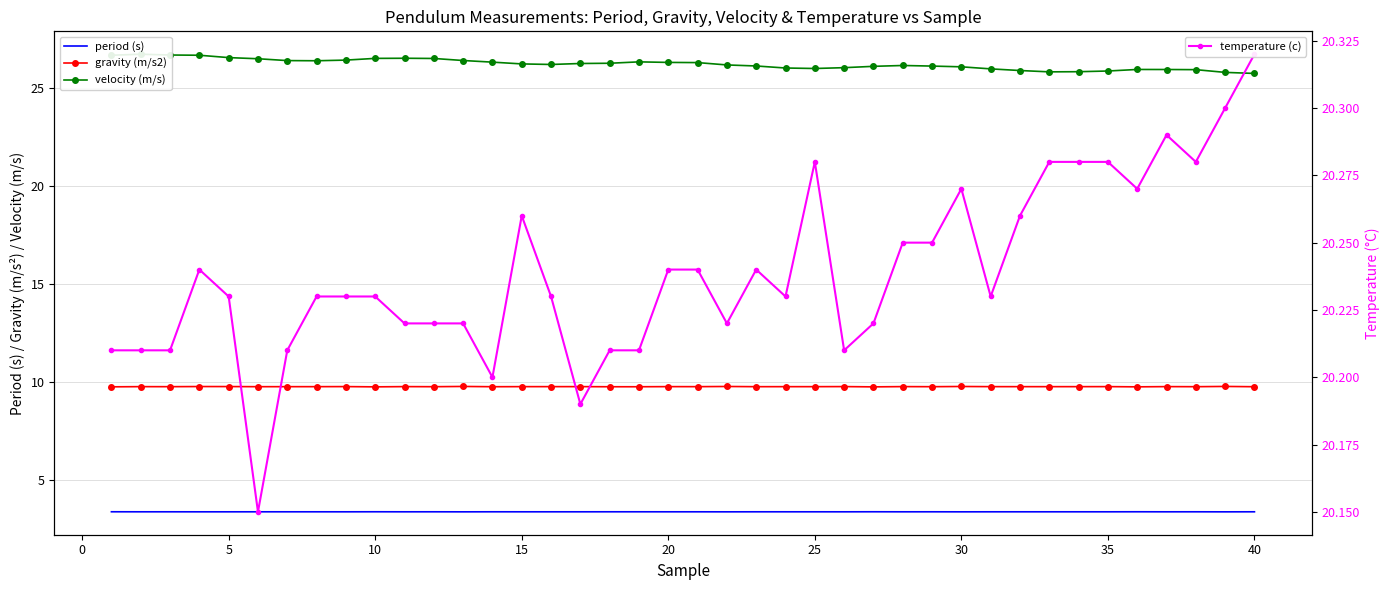

Rank the series by their maximum value, from highest to lowest.

velocity (m/s), temperature (c), gravity (m/s2), period (s)